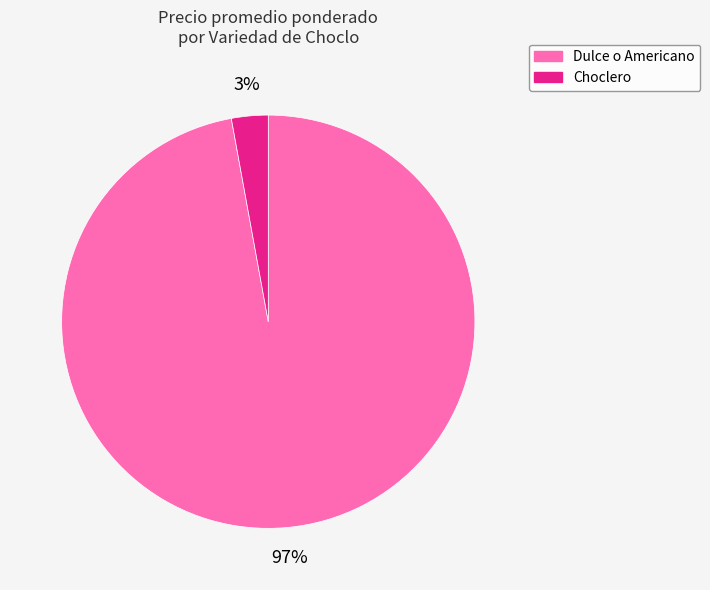

Is the sum of Choclero and Dulce o Americano greater than half?

Yes